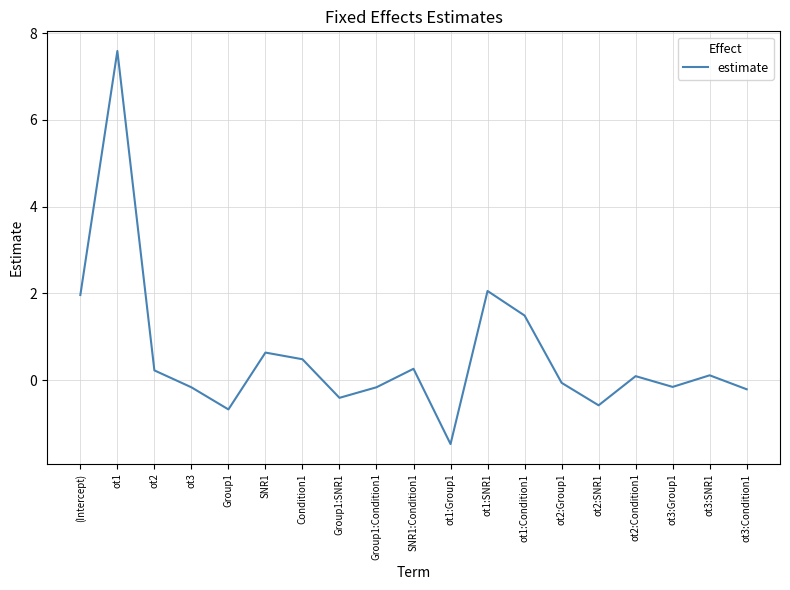

What is the change in value from (Intercept) to ot1:Group1?

-3.4